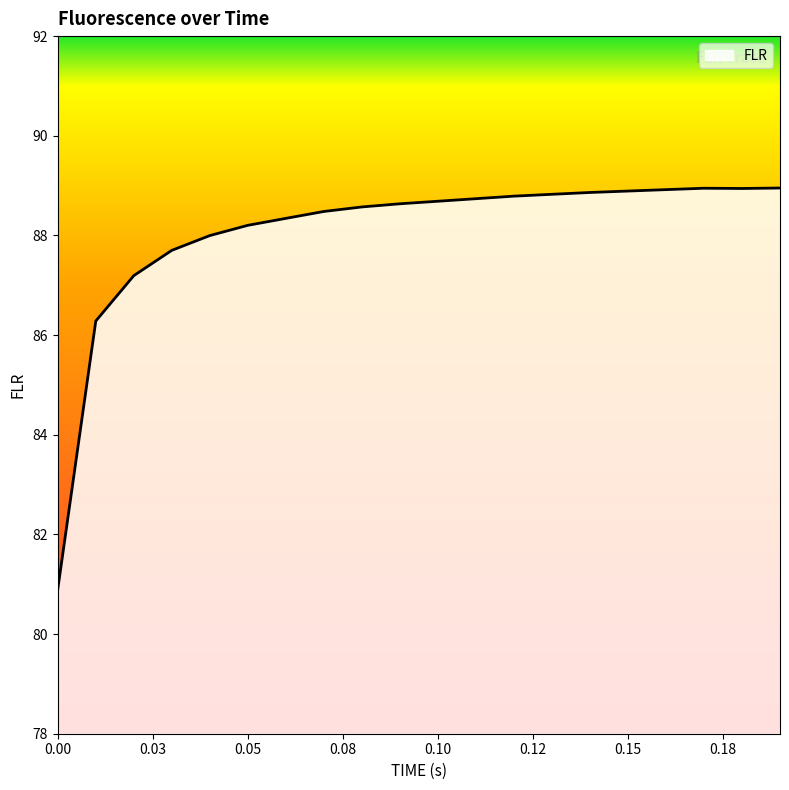

How many lines are shown in the chart?

1